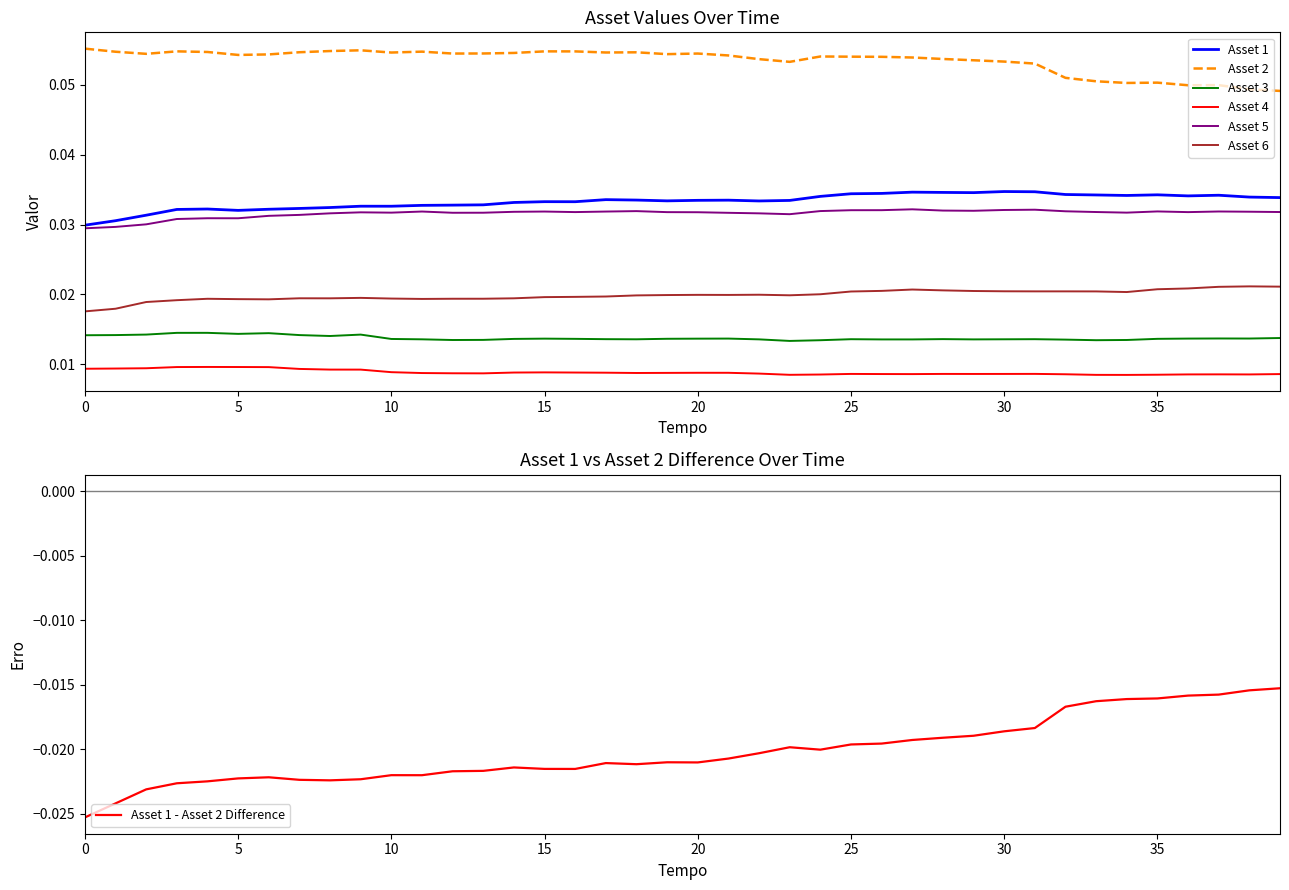

The value of Asset 6 at 2003-01-17 is 0.0. True or false?

True